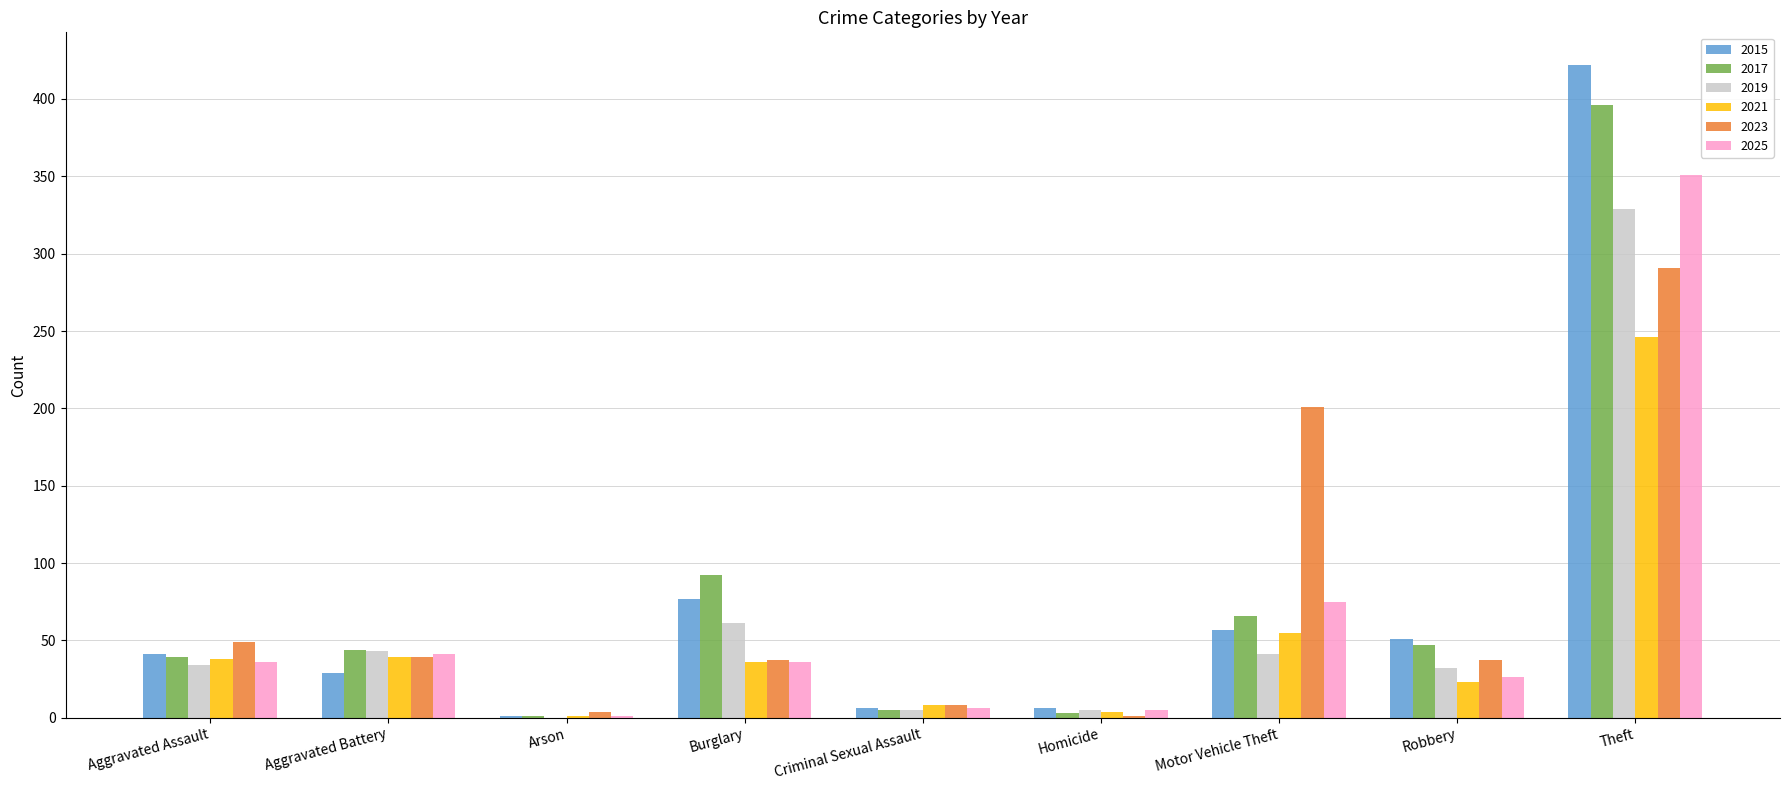

What are all the series names shown in the legend?

2015, 2017, 2019, 2021, 2023, 2025